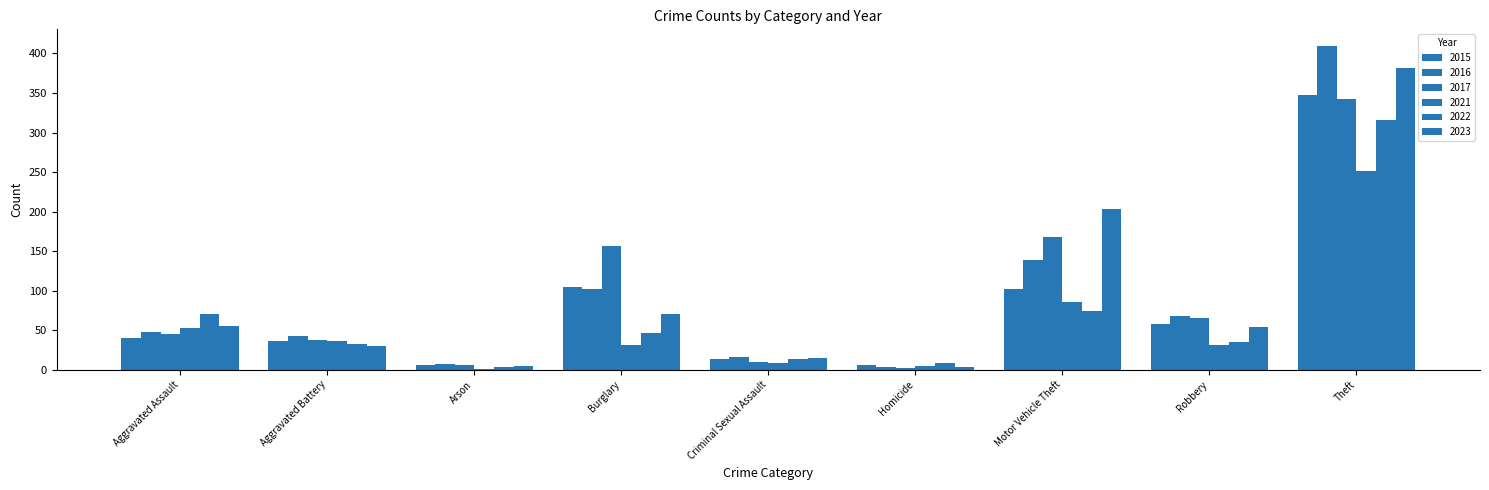

Which series has the largest total across all categories?

2016